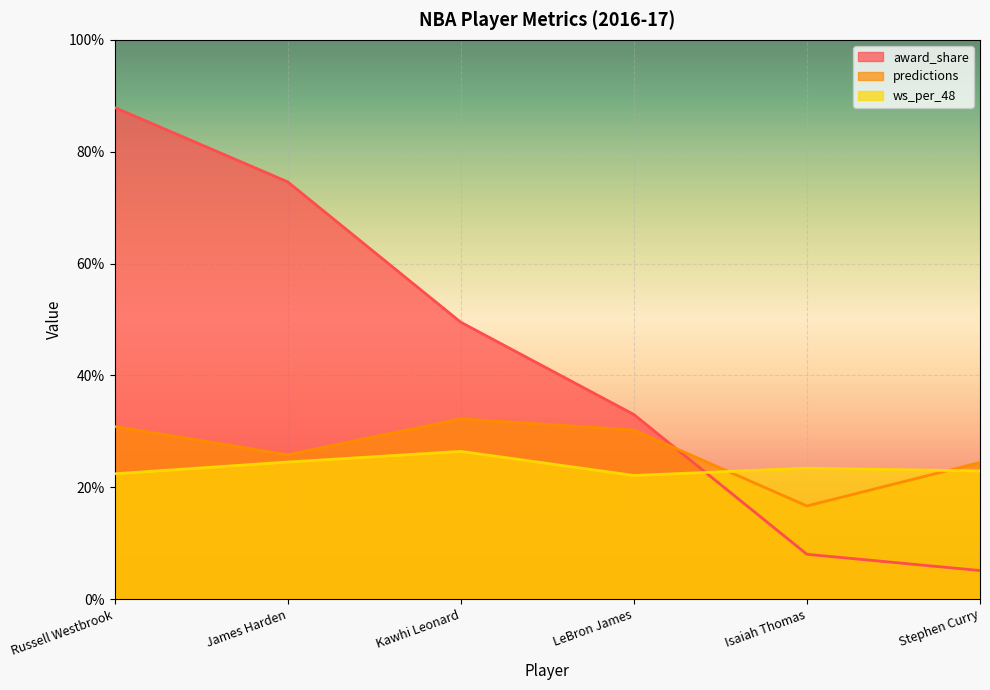

What is the spread (max minus min) of values at Isaiah Thomas?

0.2